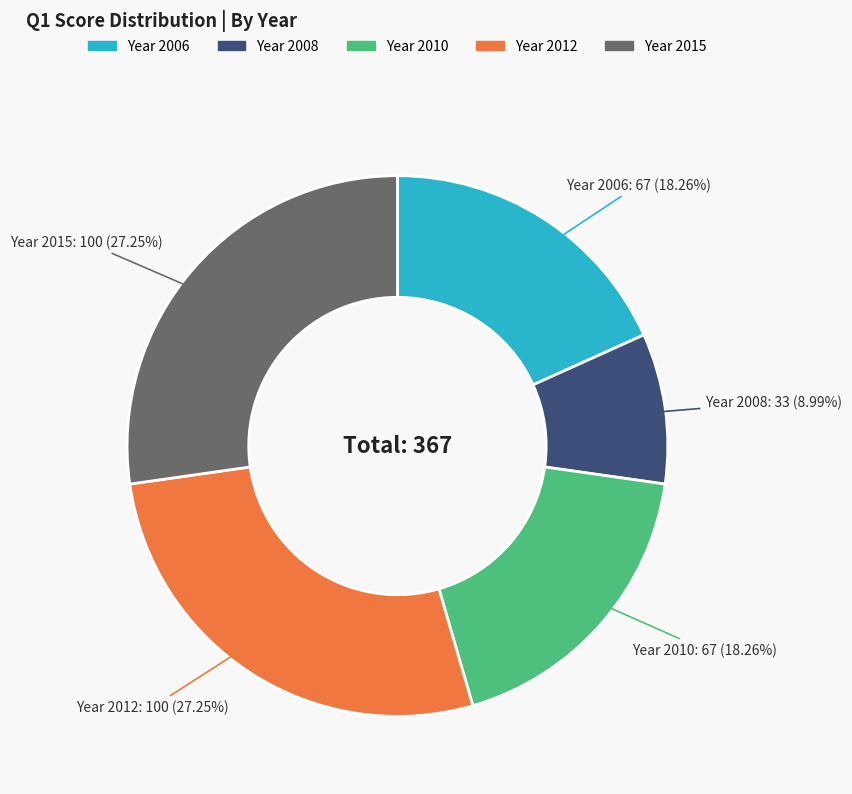

Does any single category account for the majority?

No